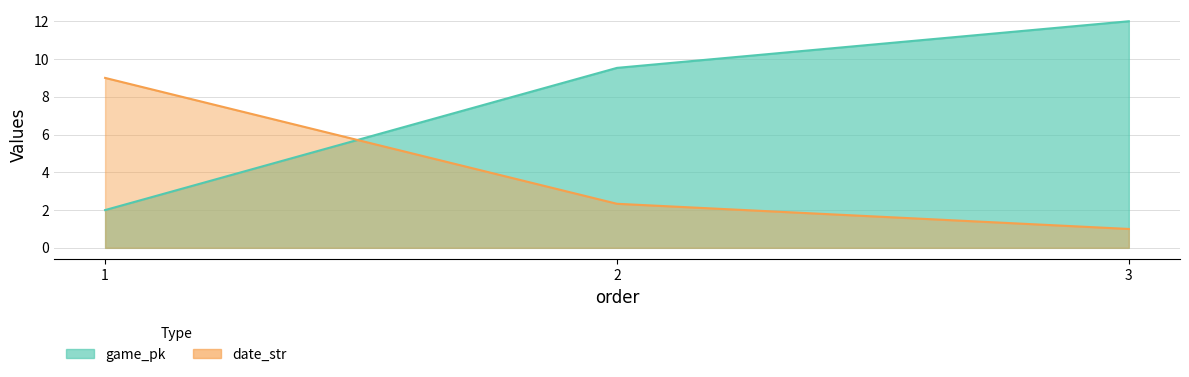

Which has a higher value, 1 or 3?

3